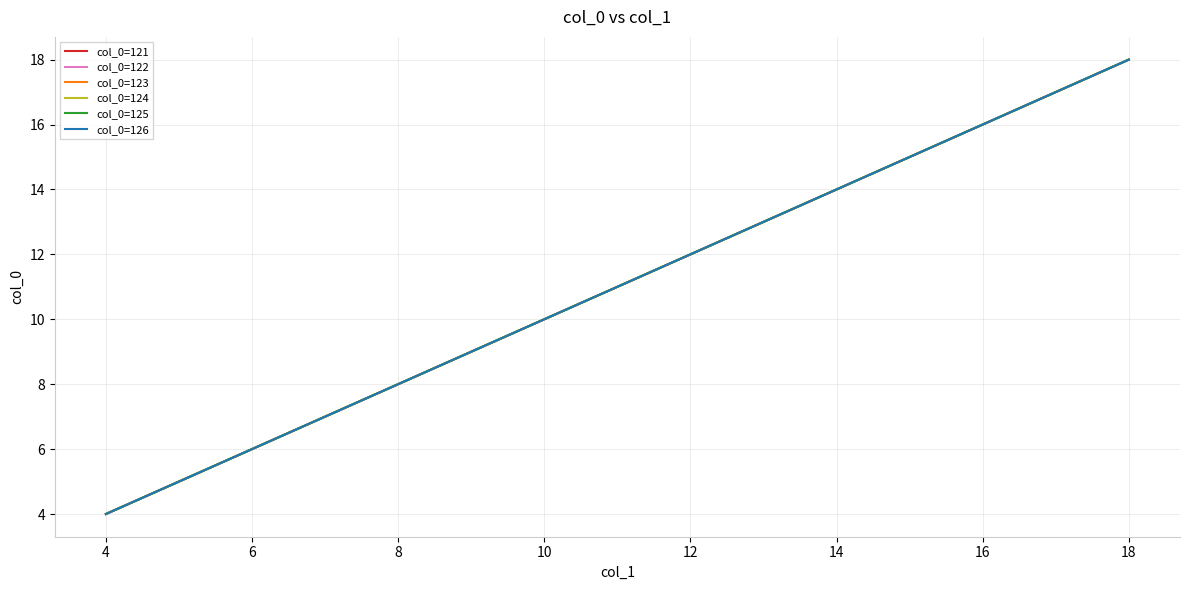

True or false: col_0=121 and col_0=125 intersect in this chart.

False